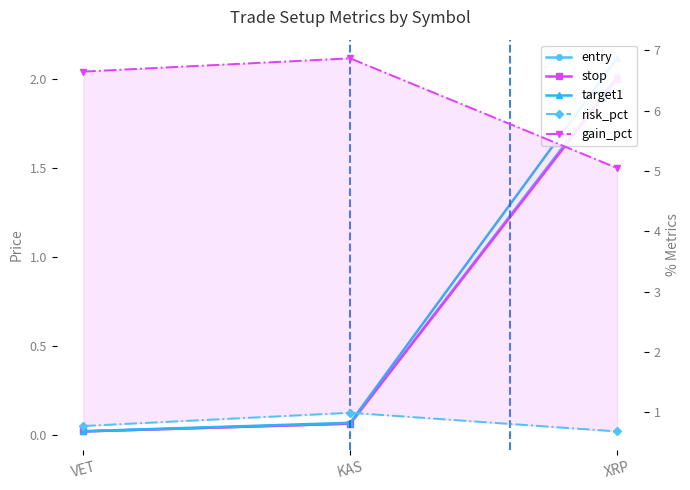

What is the difference between the highest and lowest values at KAS?

6.8